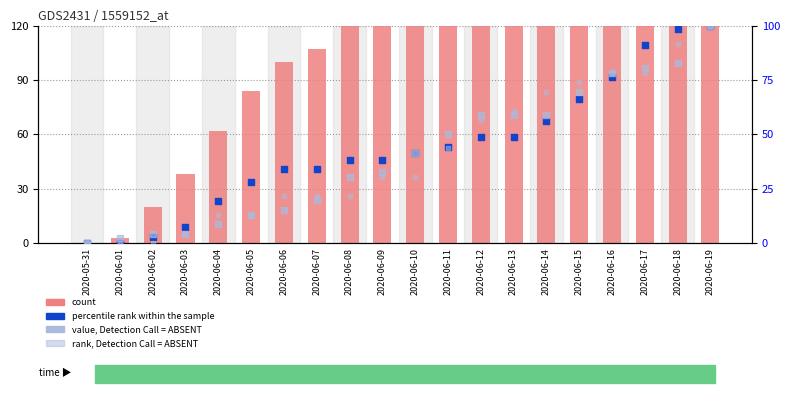

Which series has the largest Y range (max minus min)?

count